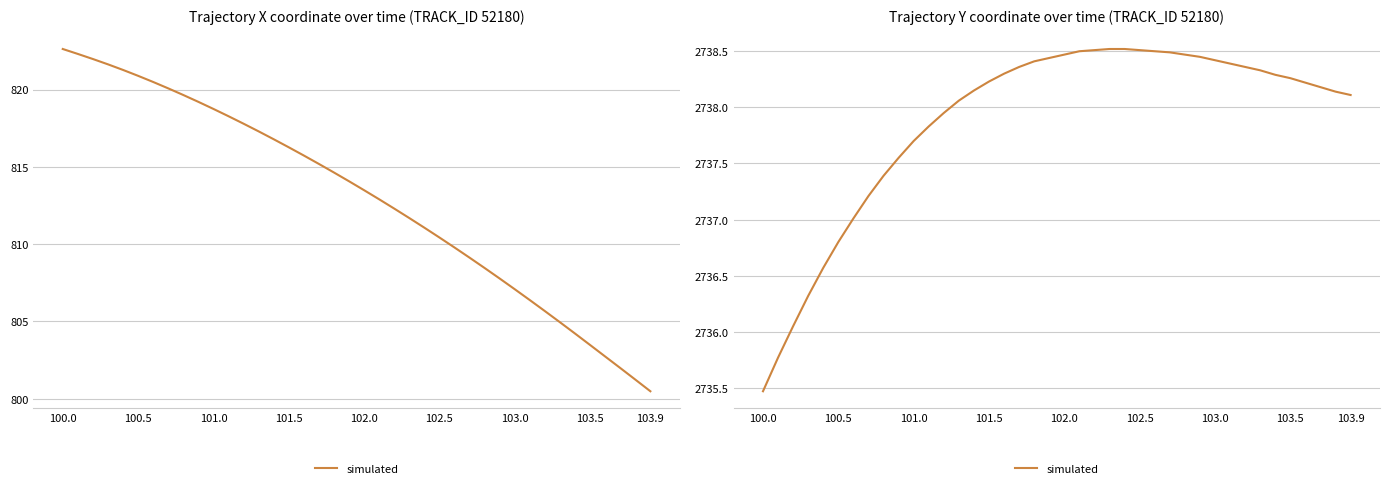

What is the value of the 29th point from the left?

2738.5